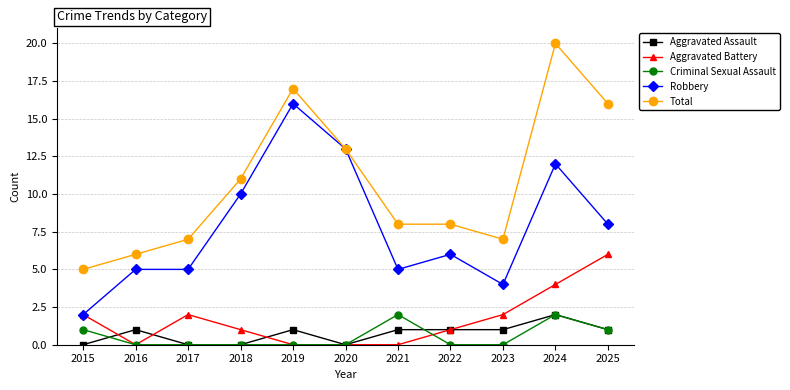

Reading right to left, extract all data points from this chart.

Aggravated Assault: 2025=1	2024=2	2023=1	2022=1	2021=1	2020=0	2019=1	2018=0	2017=0	2016=1	2015=0
Aggravated Battery: 2025=6	2024=4	2023=2	2022=1	2021=0	2020=0	2019=0	2018=1	2017=2	2016=0	2015=2
Criminal Sexual Assault: 2025=1	2024=2	2023=0	2022=0	2021=2	2020=0	2019=0	2018=0	2017=0	2016=0	2015=1
Robbery: 2025=8	2024=12	2023=4	2022=6	2021=5	2020=13	2019=16	2018=10	2017=5	2016=5	2015=2
Total: 2025=16	2024=20	2023=7	2022=8	2021=8	2020=13	2019=17	2018=11	2017=7	2016=6	2015=5